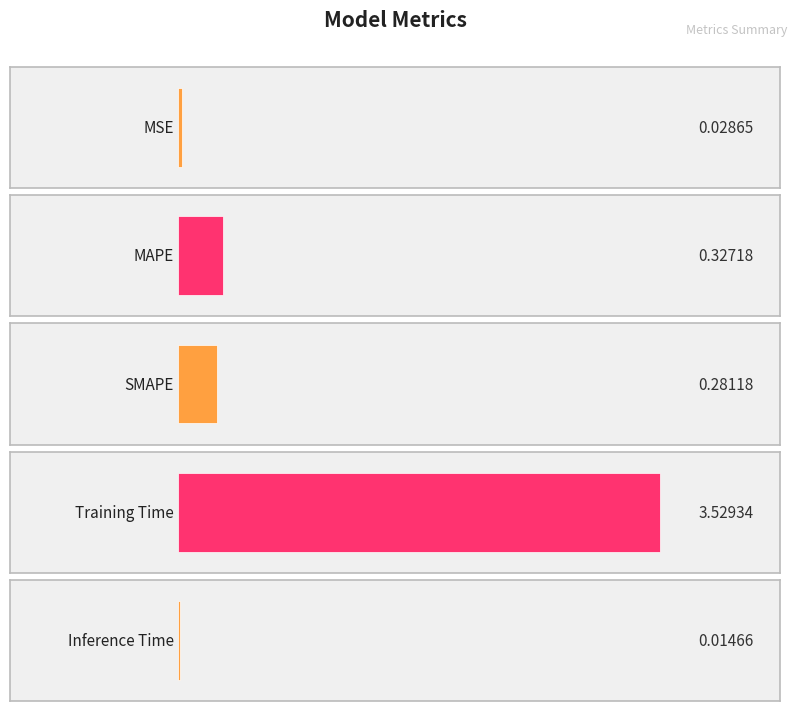

Reading left to right, list all the values displayed in this chart.

0.0	0.3	0.3	3.5	0.0